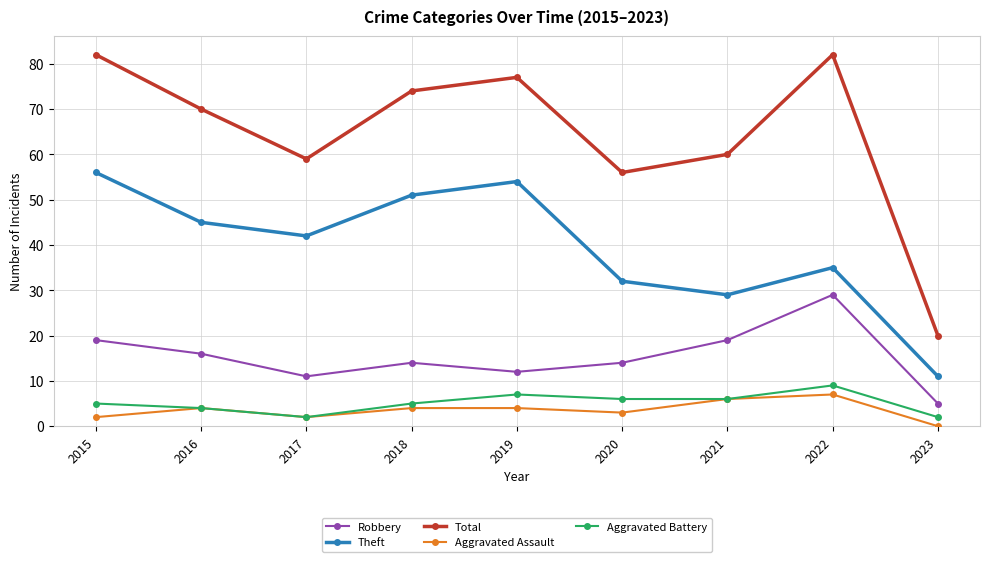

Reading left to right, list all the values displayed in this chart.

Robbery: 2015=19	2016=16	2017=11	2018=14	2019=12	2020=14	2021=19	2022=29	2023=5
Theft: 2015=56	2016=45	2017=42	2018=51	2019=54	2020=32	2021=29	2022=35	2023=11
Total: 2015=82	2016=70	2017=59	2018=74	2019=77	2020=56	2021=60	2022=82	2023=20
Aggravated Assault: 2015=2	2016=4	2017=2	2018=4	2019=4	2020=3	2021=6	2022=7	2023=0
Aggravated Battery: 2015=5	2016=4	2017=2	2018=5	2019=7	2020=6	2021=6	2022=9	2023=2